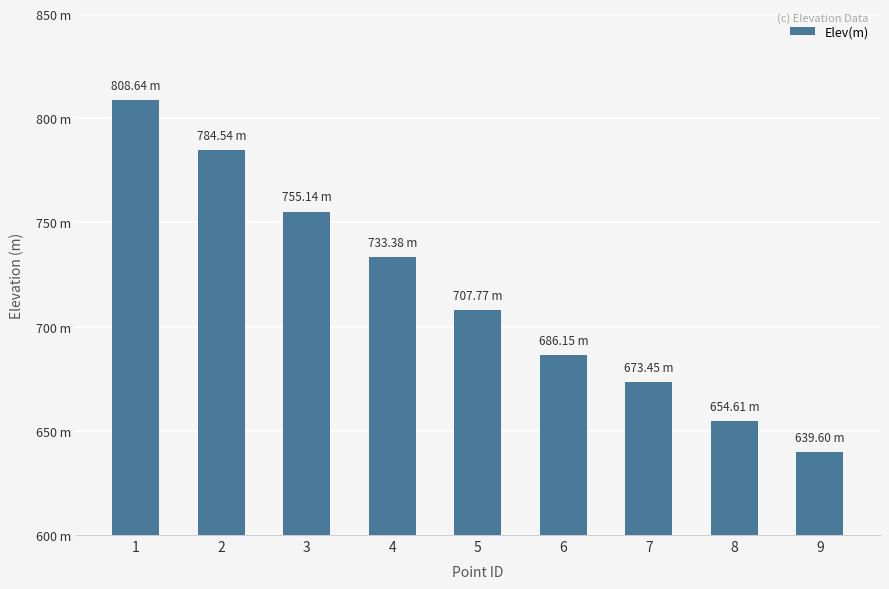

List the labels in order of value, smallest first.

9, 8, 7, 6, 5, 4, 3, 2, 1